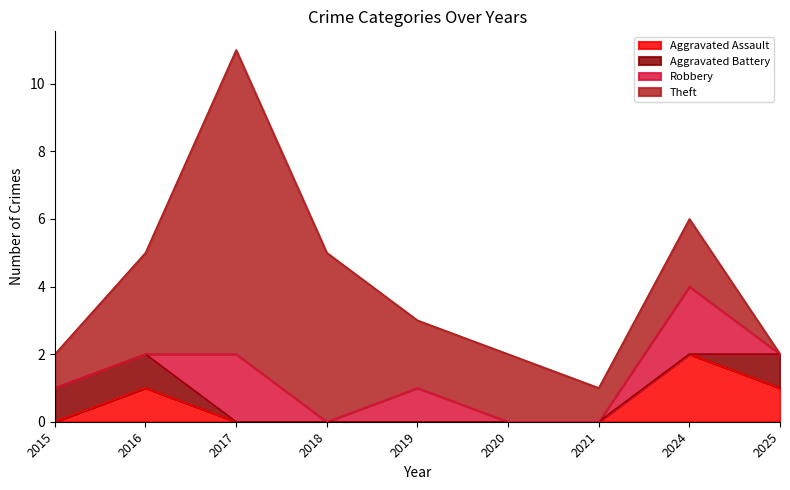

How many lines are shown in the chart?

4